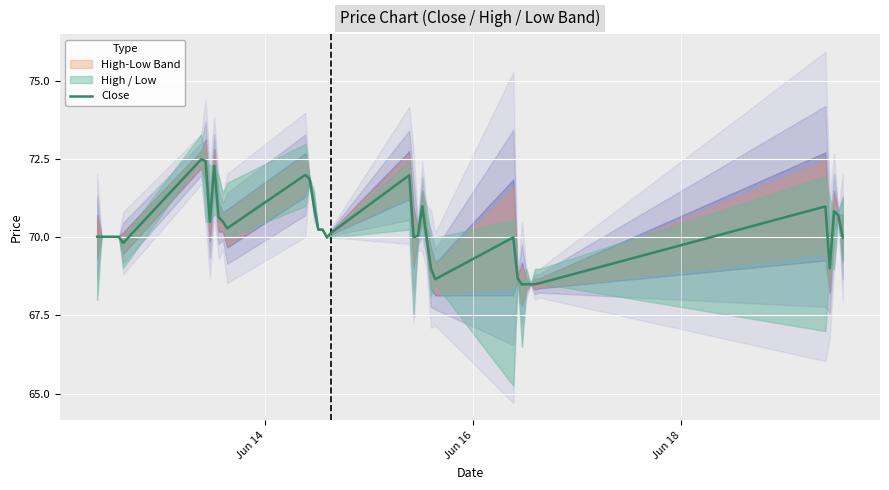

What is the value of the 19th point from the left?

70.2